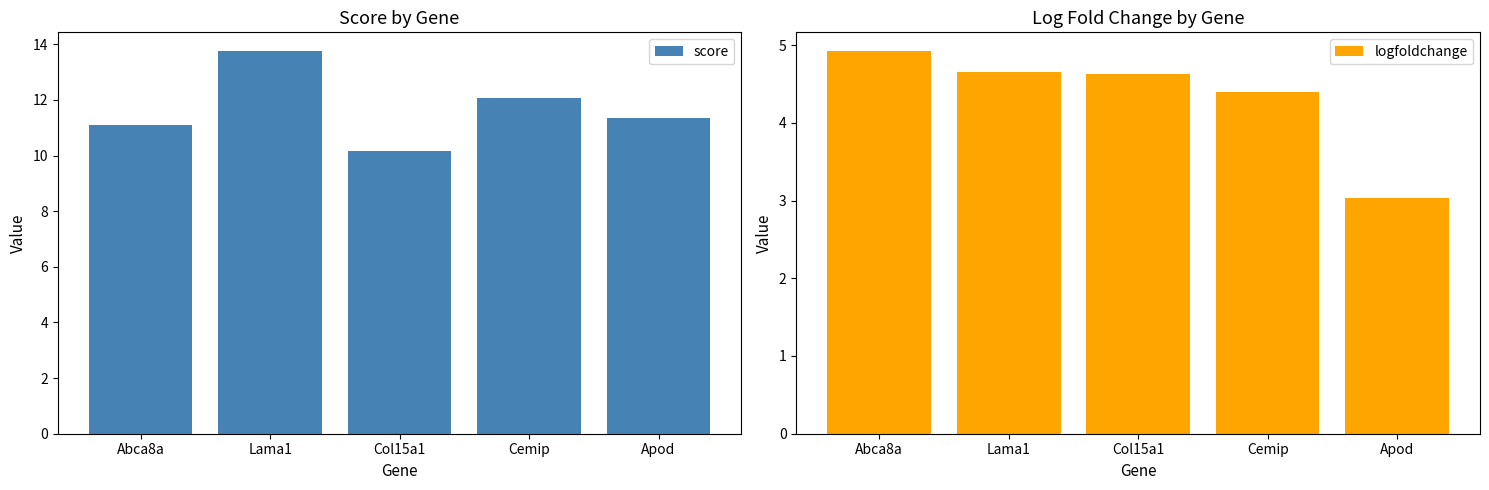

List the series in order of their peak value, lowest first.

logfoldchange, score